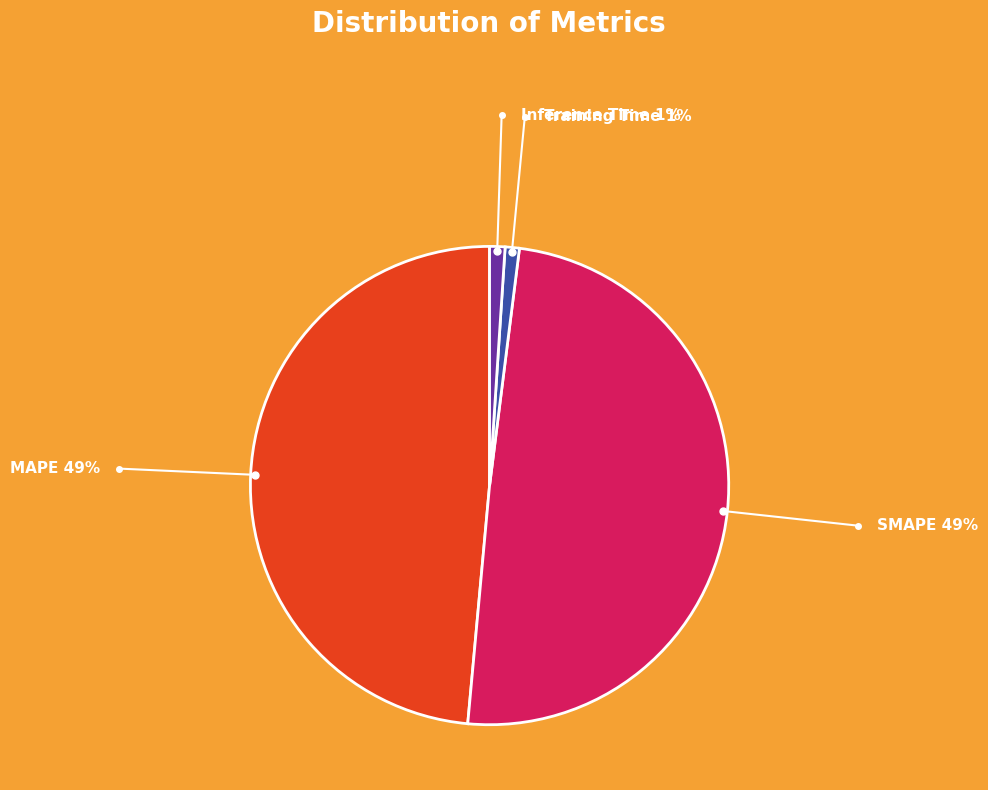

Is Inference Time the majority of the pie?

No